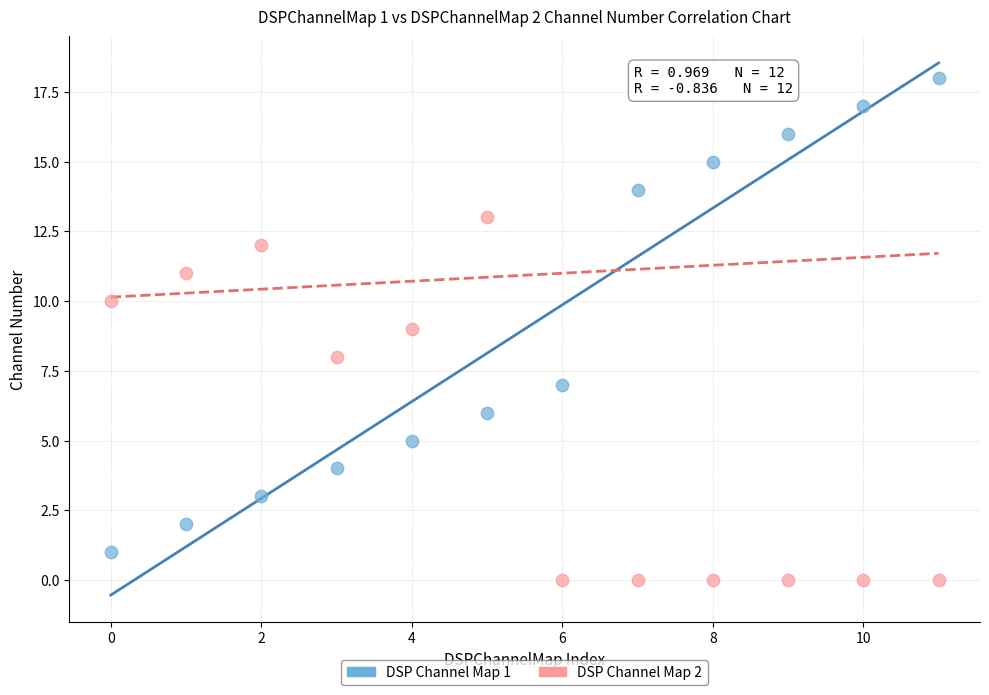

Which series has the largest Y range (max minus min)?

DSP Channel Map 1